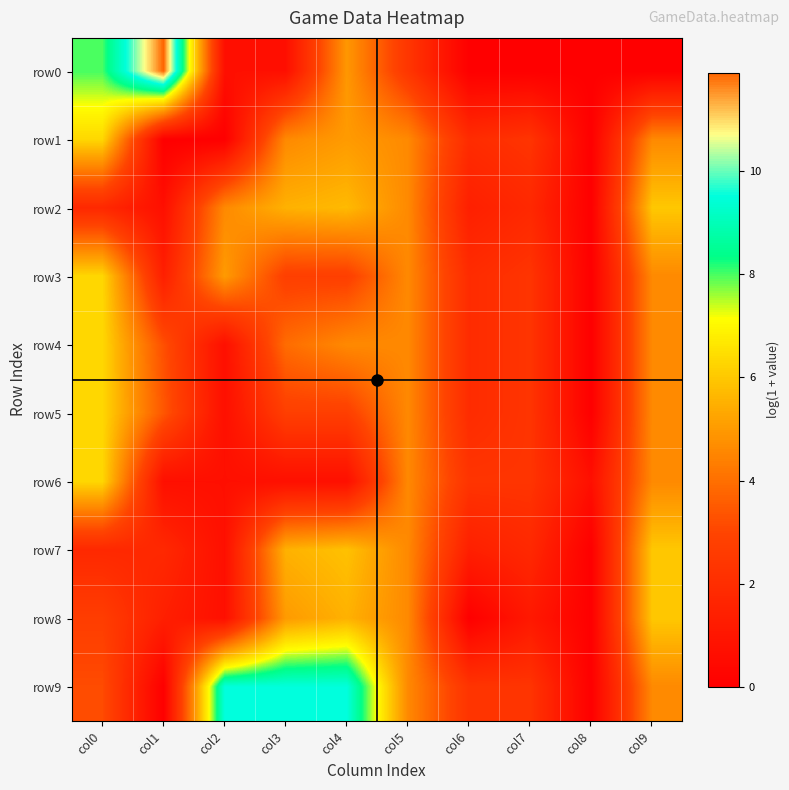

What is the greatest value displayed?

11.9